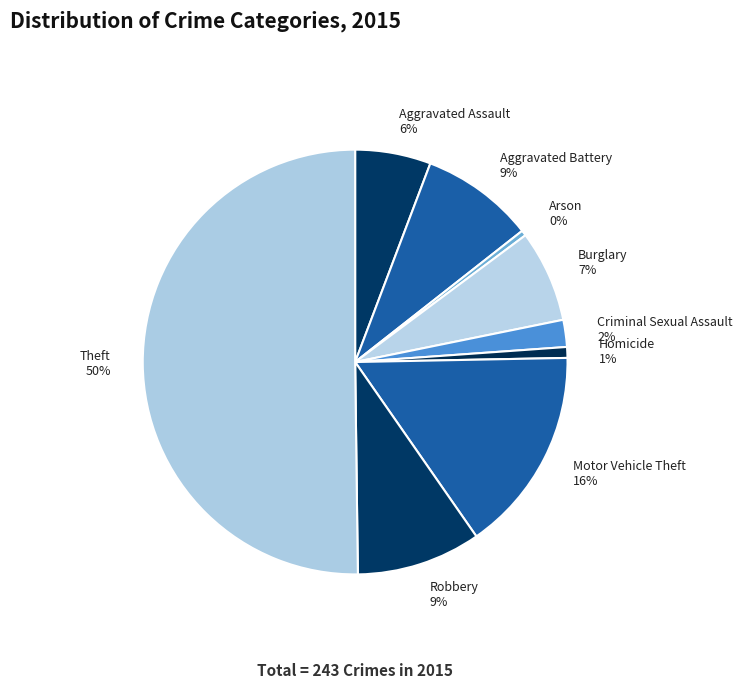

Does Criminal Sexual Assault represent more than half of the total?

No